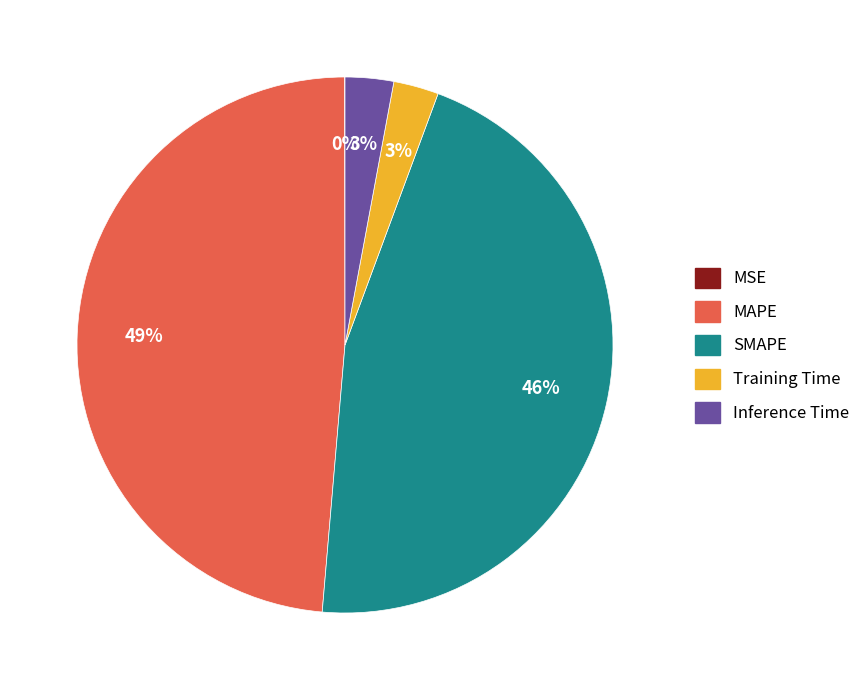

Do Training Time and SMAPE together represent more than half of the pie?

No